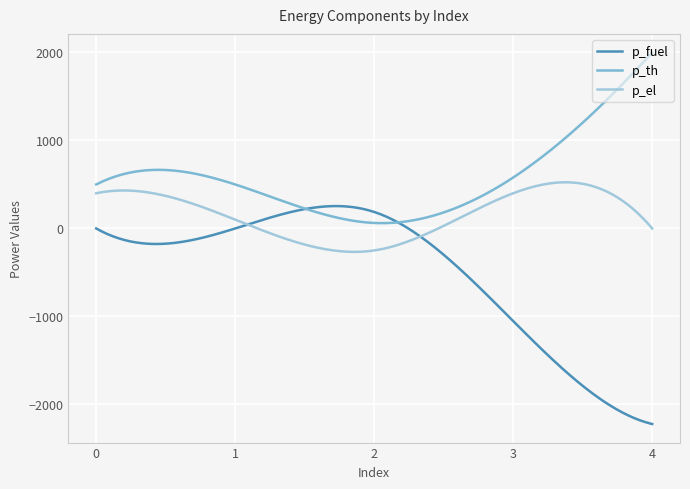

List the series in order of their peak value, highest first.

p_th, p_el, p_fuel